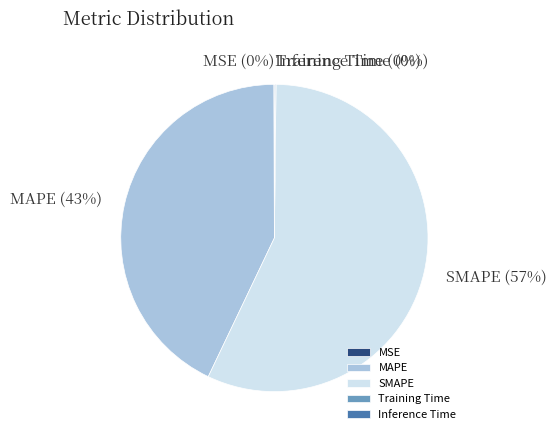

Which category has the biggest portion of the pie?

SMAPE